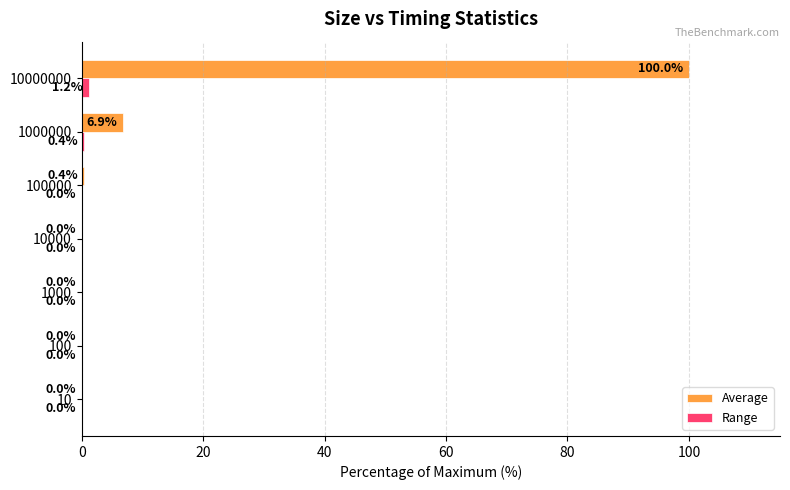

Which label corresponds to the largest value in the chart?

10000000